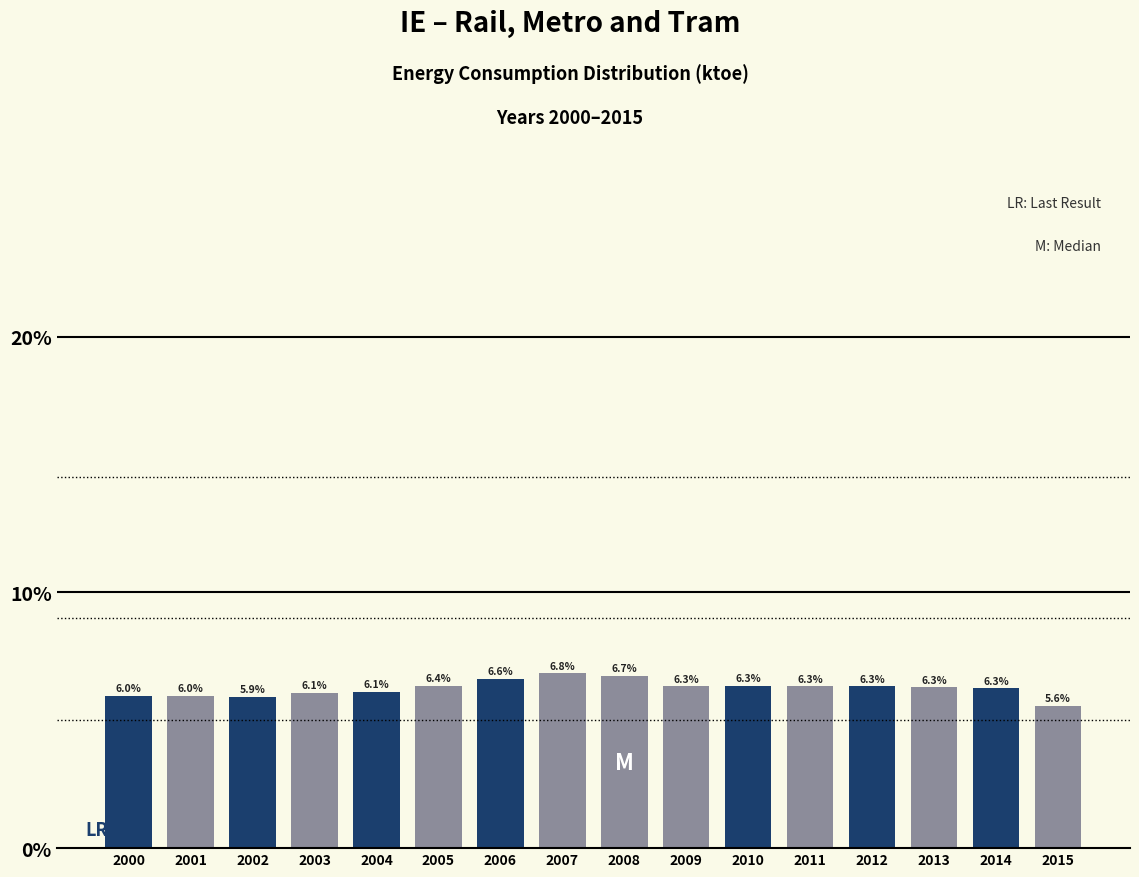

Reading left to right, transcribe all the data shown in this chart.

6.0	6.0	5.9	6.1	6.1	6.4	6.6	6.8	6.7	6.3	6.3	6.3	6.3	6.3	6.3	5.6